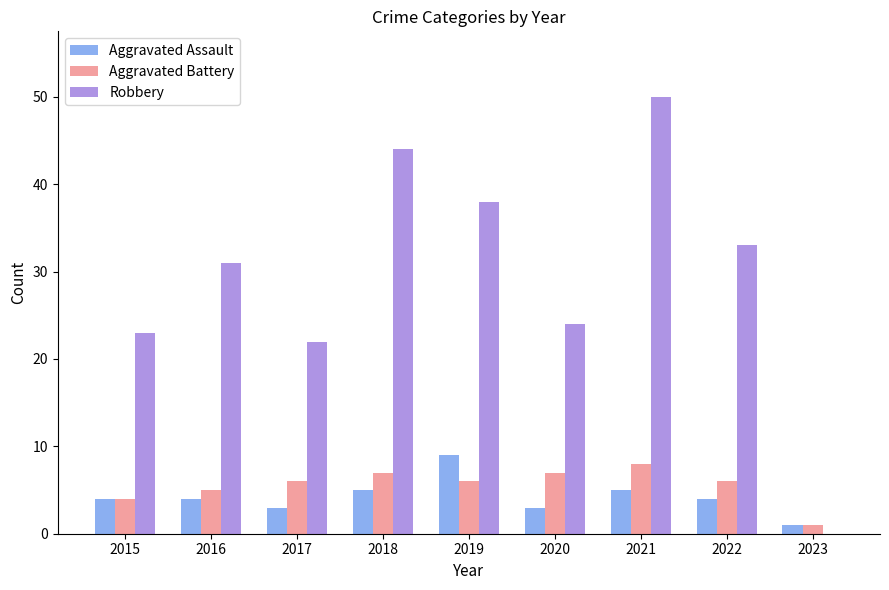

Which series has the largest range (max minus min)?

Robbery